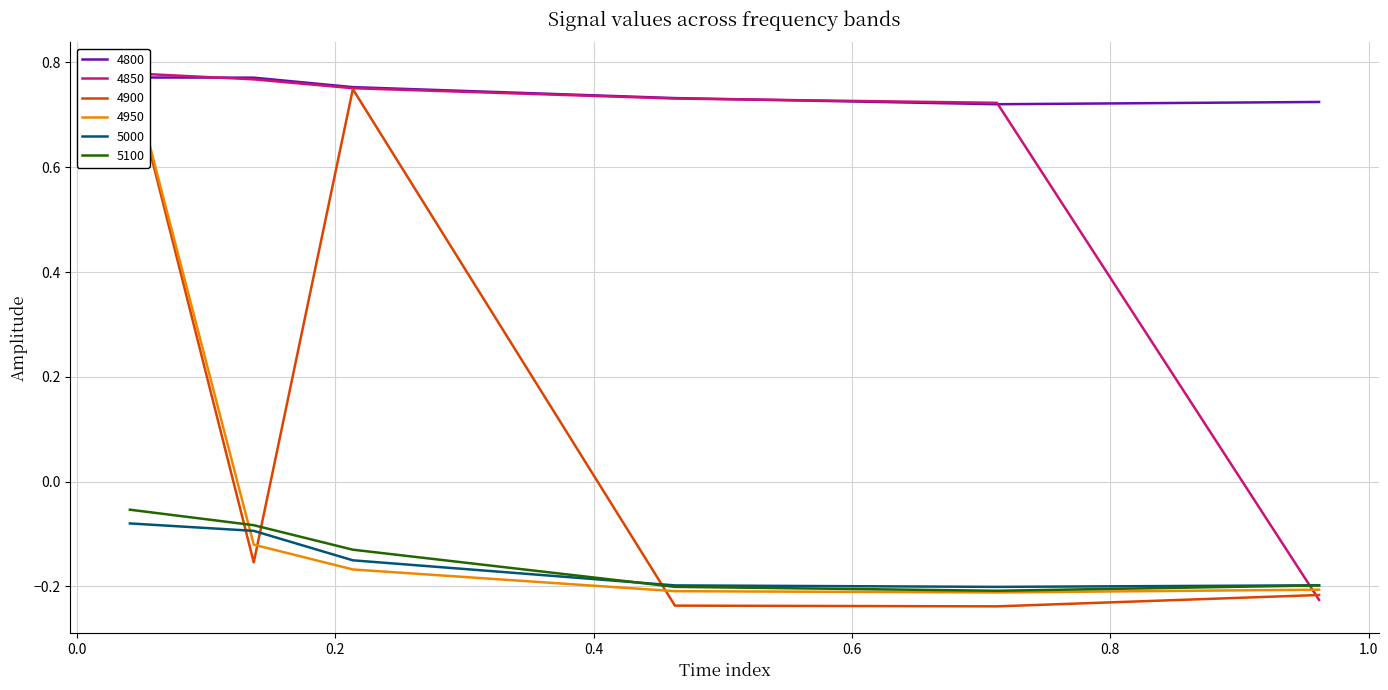

What is the value of the 5000 point at the 3rd from the left?

-0.2